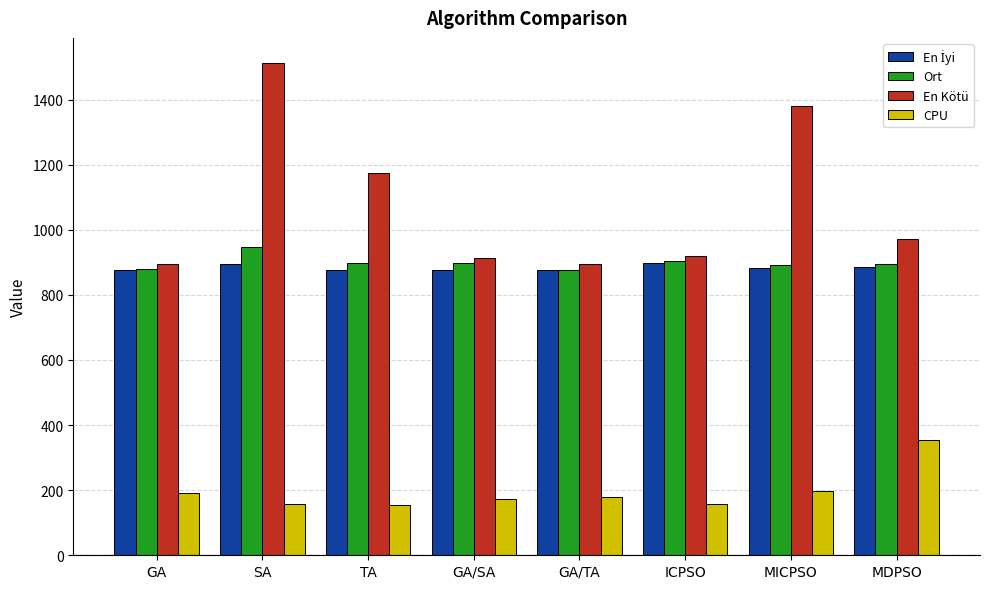

What is the value of the CPU bar at the 3rd from the left?

155.7